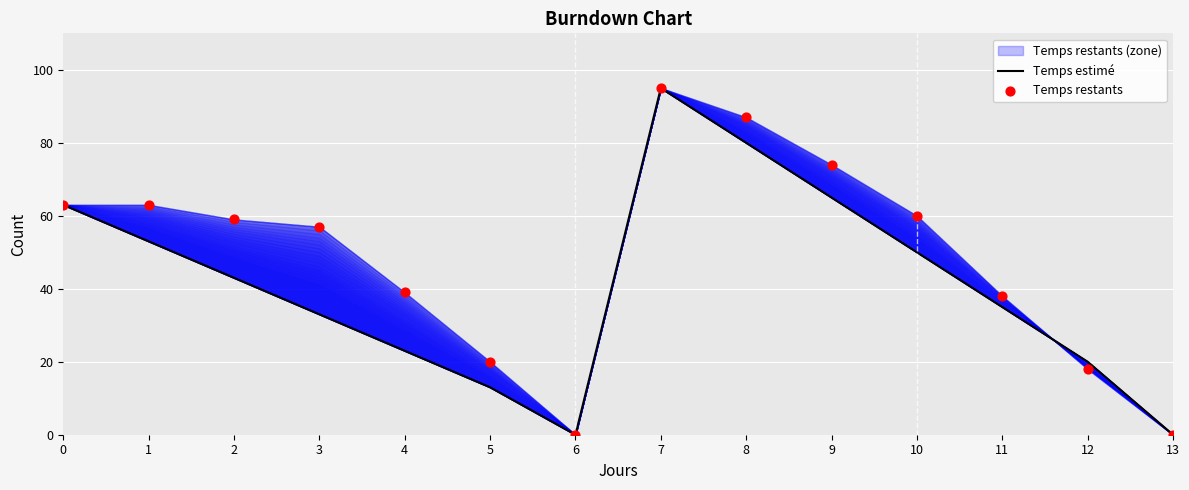

Which series has the widest spread of Y values?

Temps estimé